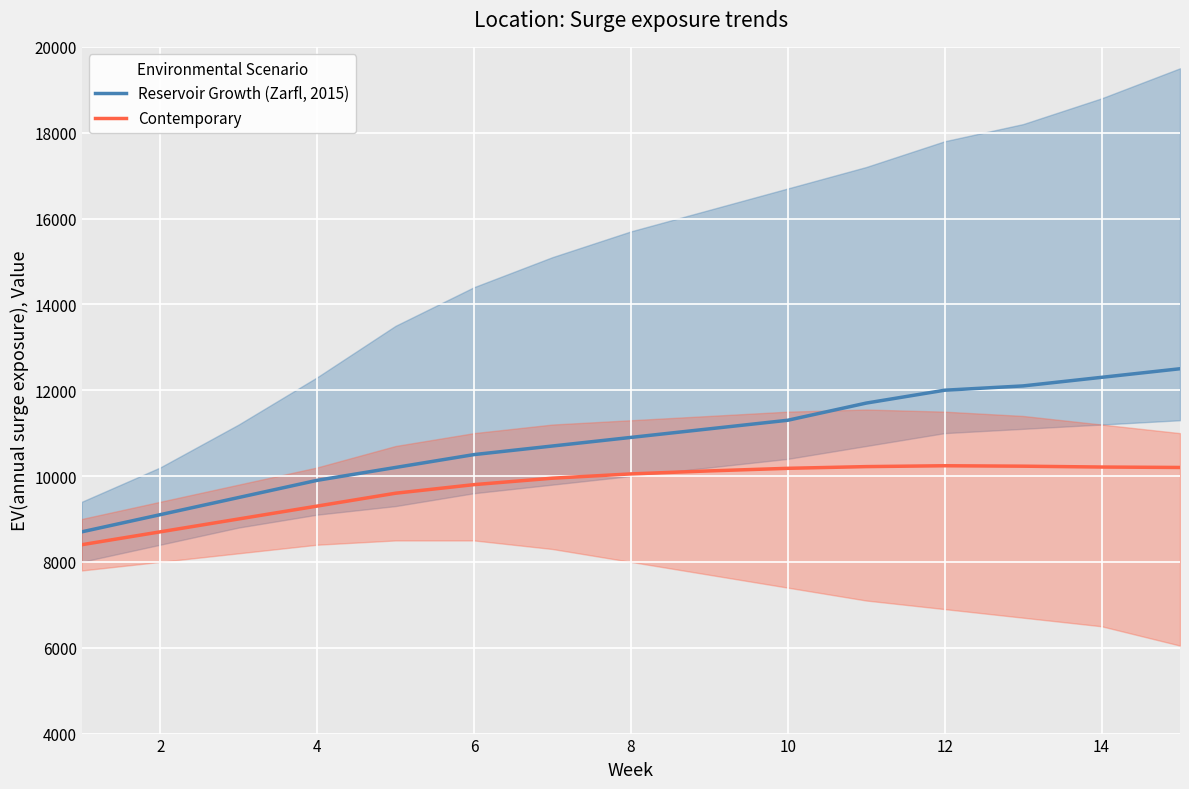

Is the value of Contemporary at 10 greater than the value of Reservoir Growth (Zarfl, 2015) at 6?

No